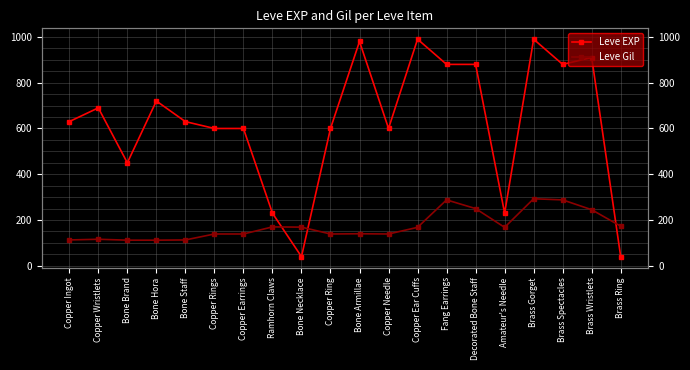

What position from the right is Ramhorn Claws?

13